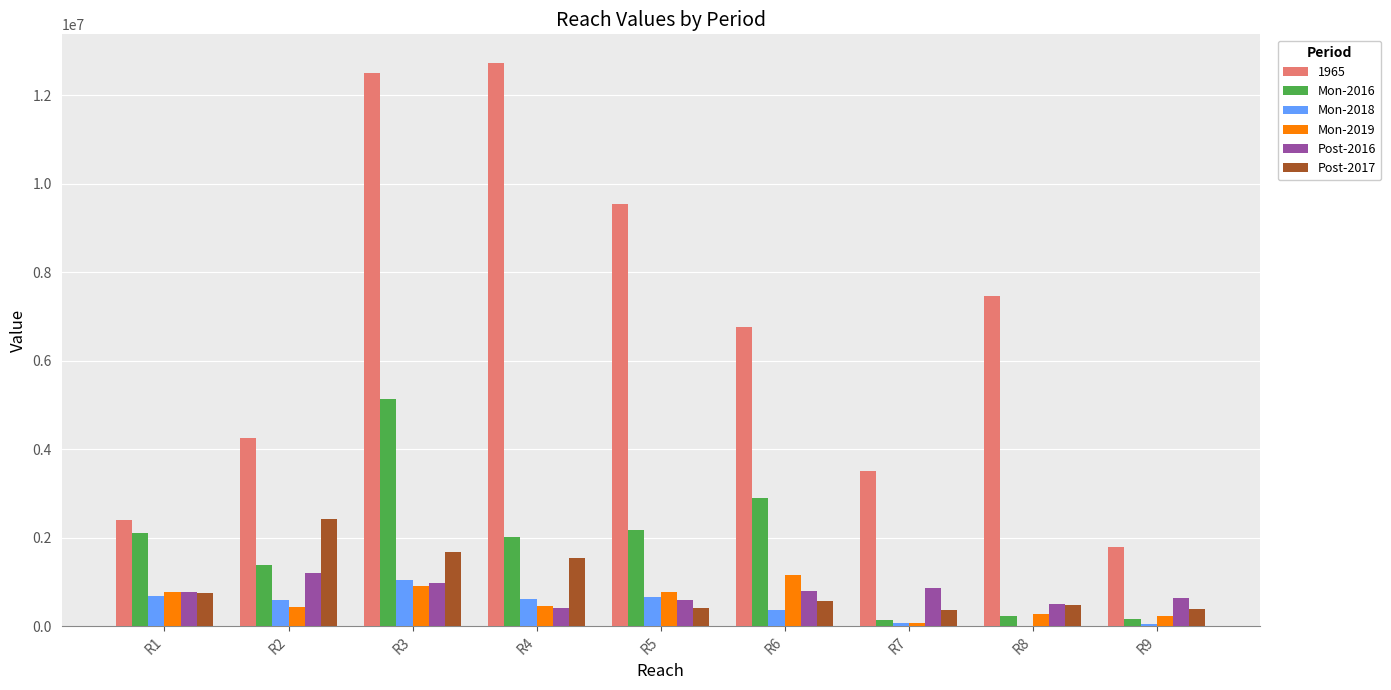

Does the chart contain stacked bars?

No